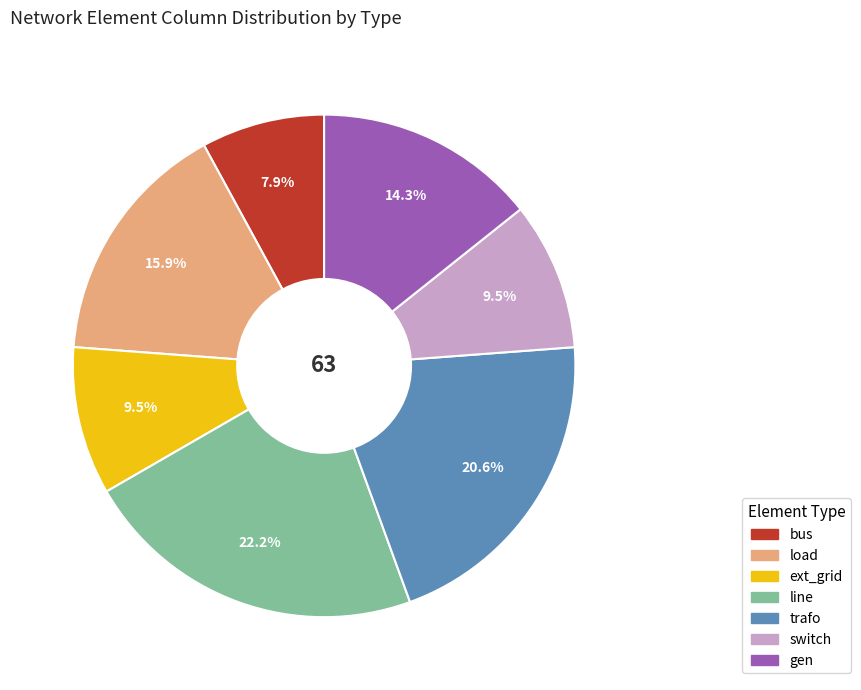

Approximately how many times larger is the value at trafo compared to gen?

1.4